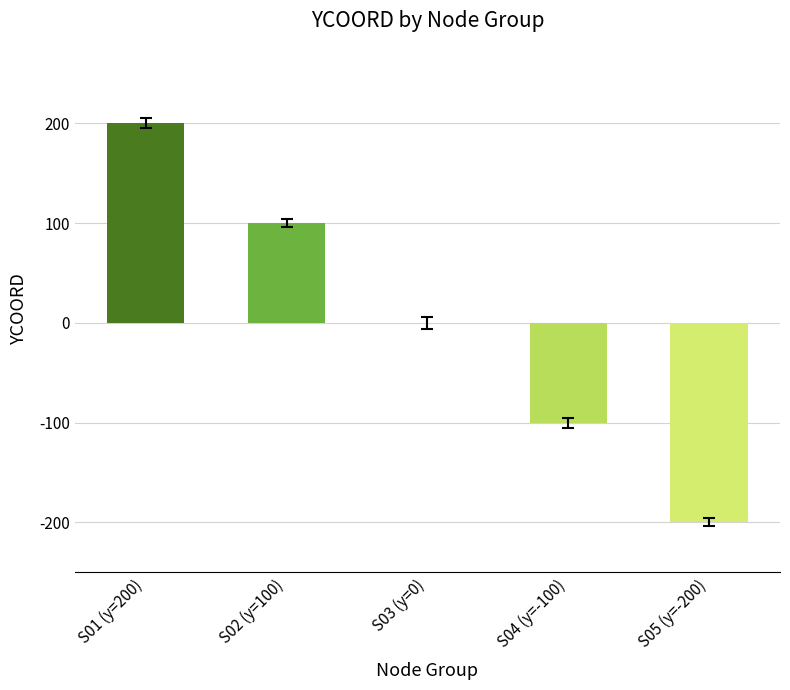

Reading right to left, extract all data points from this chart.

-200	-100	0	100	200